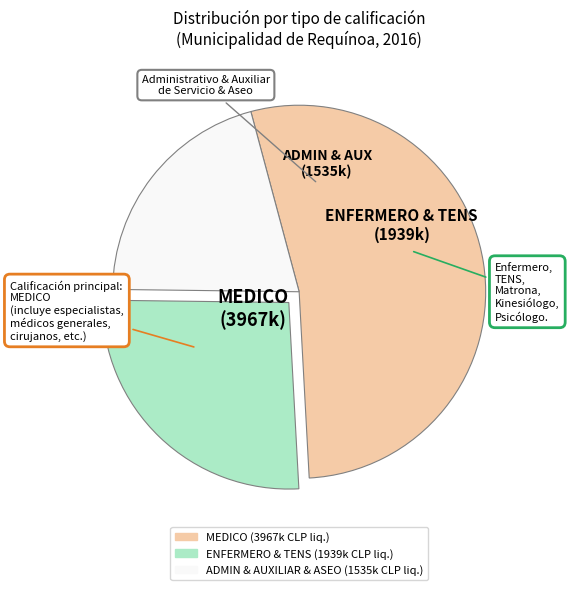

Is there any slice that represents more than half of the pie?

Yes